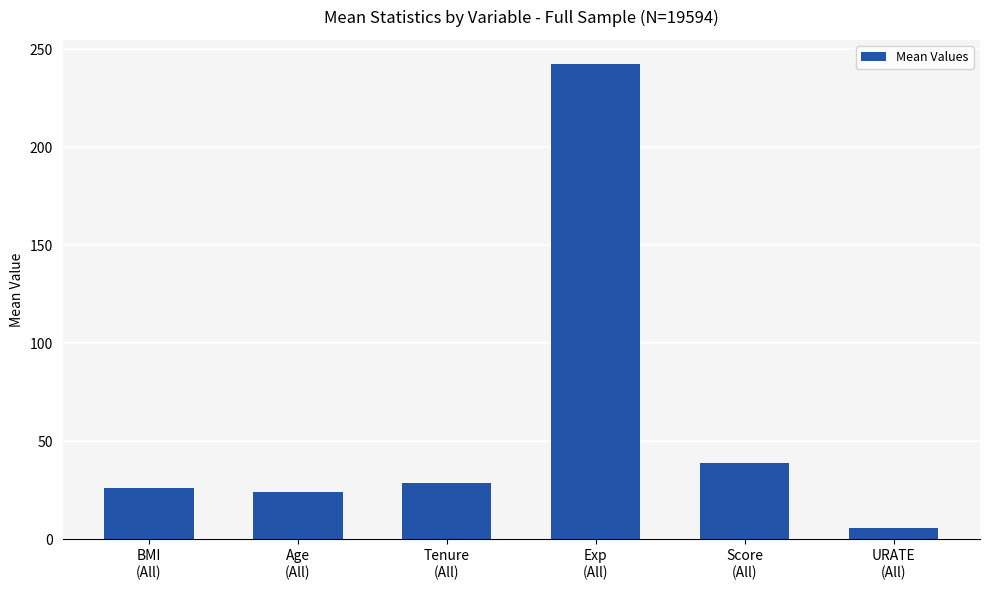

What is the label of the 3rd bar from the left?

Tenure
(All)